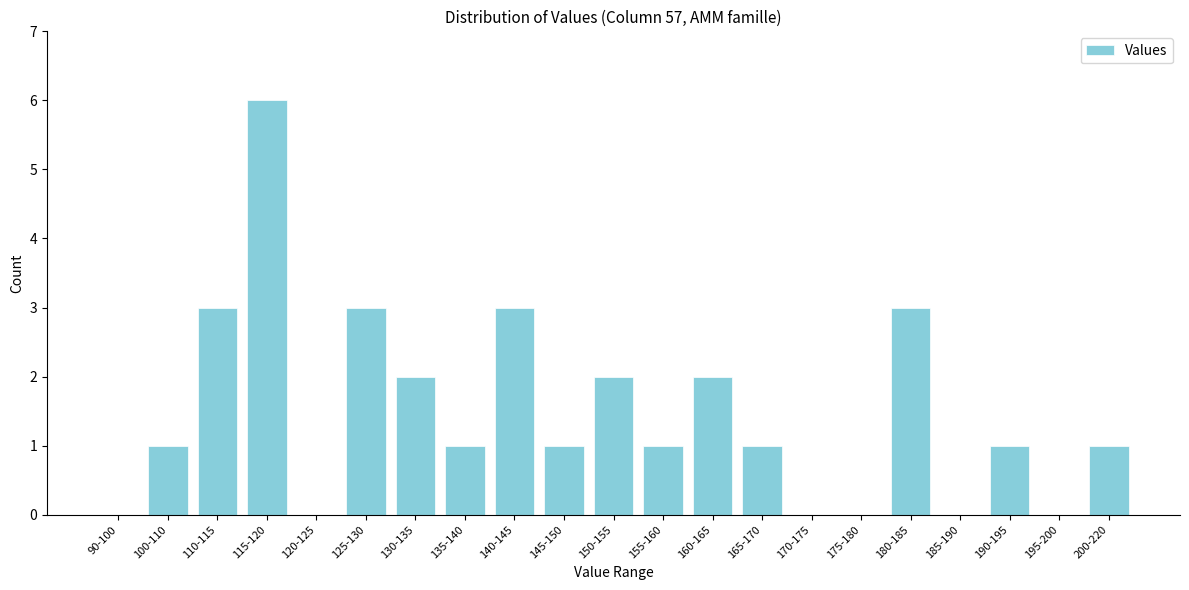

Reading left to right, list all the values displayed in this chart.

90-100=0	100-110=1	110-115=3	115-120=6	120-125=0	125-130=3	130-135=2	135-140=1	140-145=3	145-150=1	150-155=2	155-160=1	160-165=2	165-170=1	170-175=0	175-180=0	180-185=3	185-190=0	190-195=1	195-200=0	200-220=1